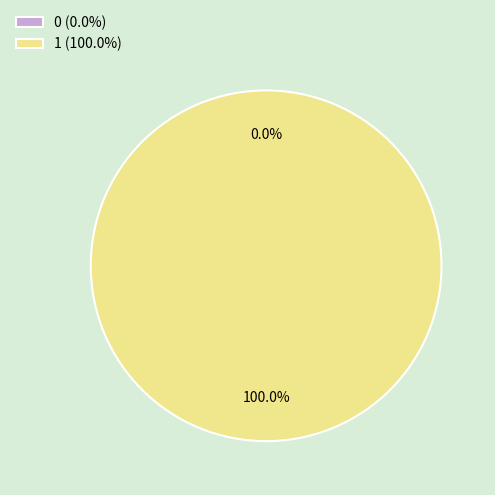

How many slices are in this pie chart?

2